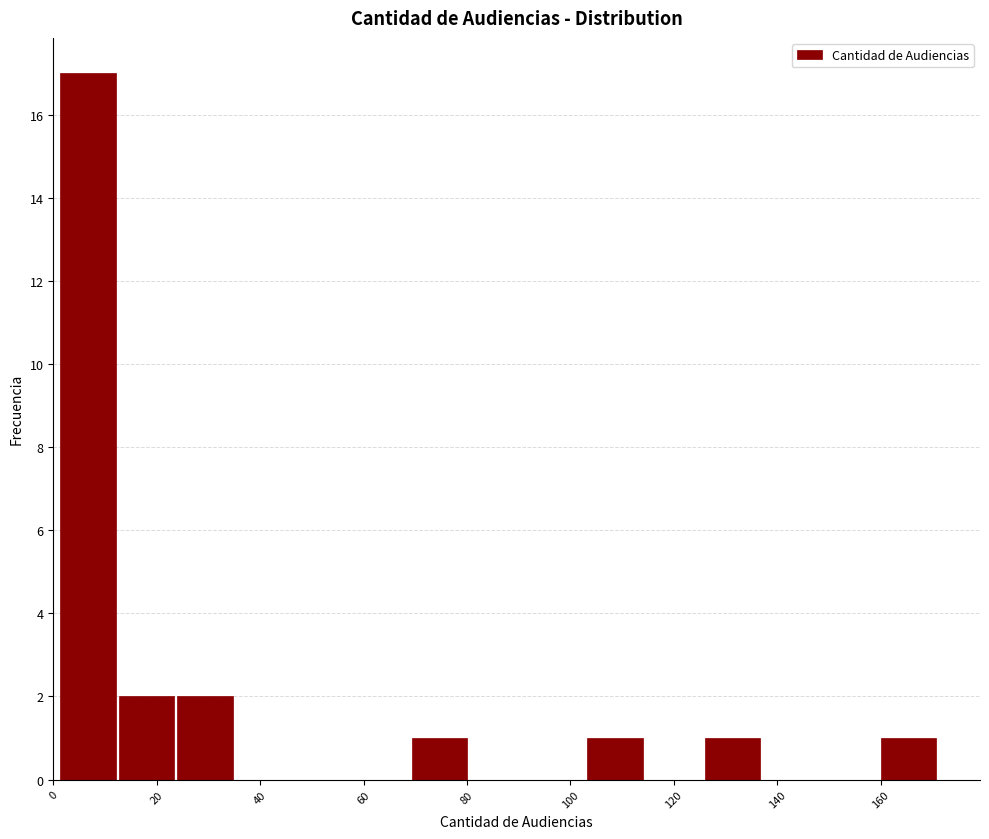

Reading left to right, list every bar in this chart as the range it spans on the x-axis followed by its height. Neither the bar edges nor the heights are printed on the chart, so give them approximately, as read against the axes.

2 to 12: 17
12 to 24: 2
24 to 36: 2
36 to 46: 0
46 to 58: 0
58 to 70: 0
70 to 80: 1
80 to 92: 0
92 to 104: 0
104 to 114: 1
114 to 126: 0
126 to 138: 1
138 to 148: 0
148 to 160: 0
160 to 172: 1